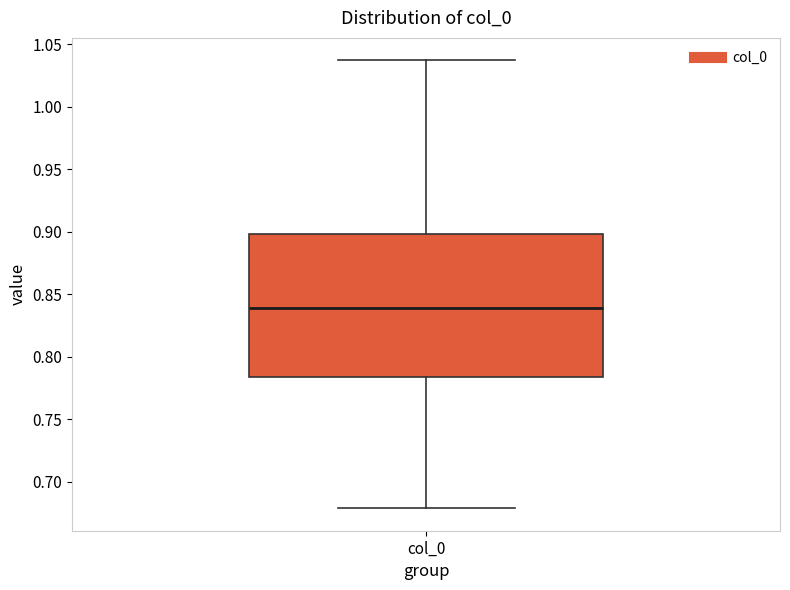

Transcribe this box plot: give where the median line is, the range the box spans, and where the two whiskers end, as read against the y-axis. The values are not printed on the chart, so give them approximately, as read against the axis.

median 0.840, box 0.785 to 0.900, whiskers 0.680 to 1.035